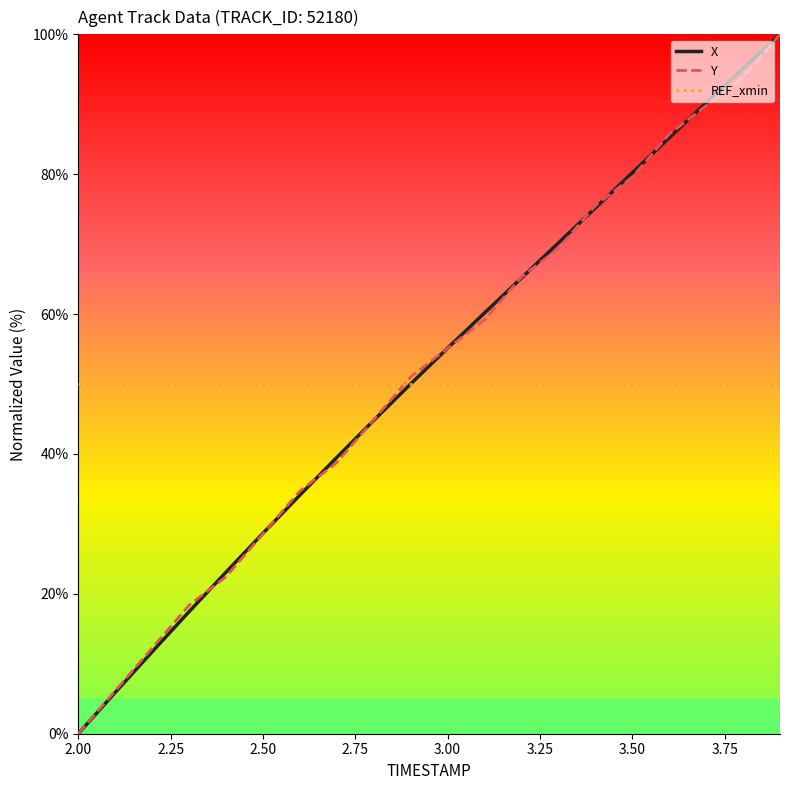

True or false: REF_xmin and Y intersect in this chart.

True